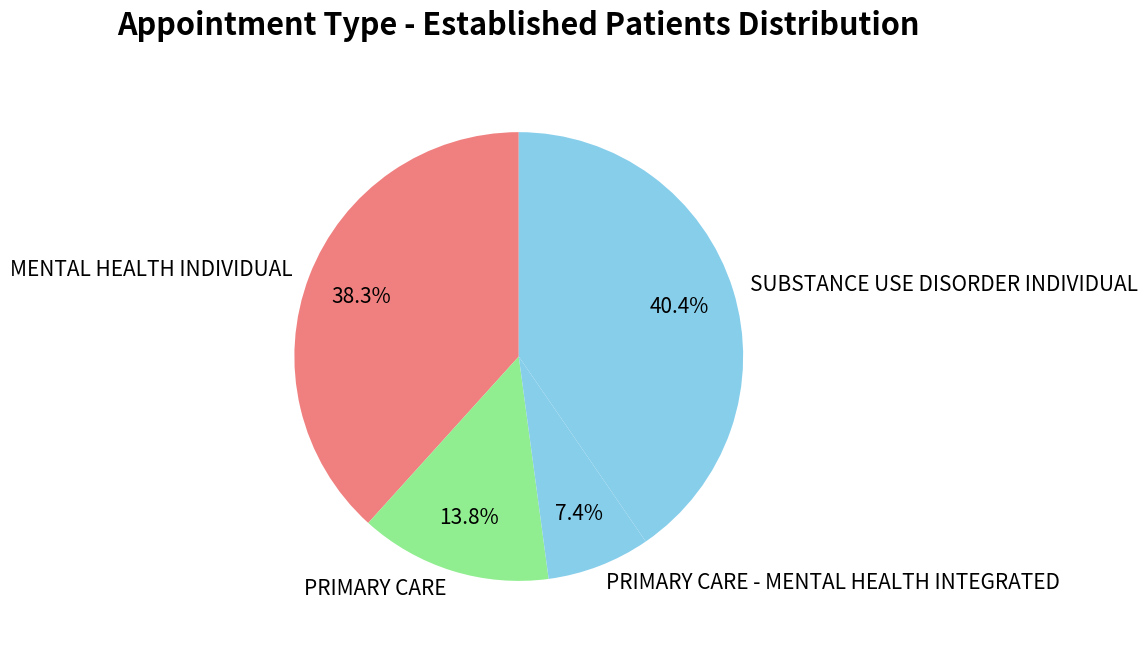

What is the largest slice in the pie chart?

SUBSTANCE USE DISORDER INDIVIDUAL